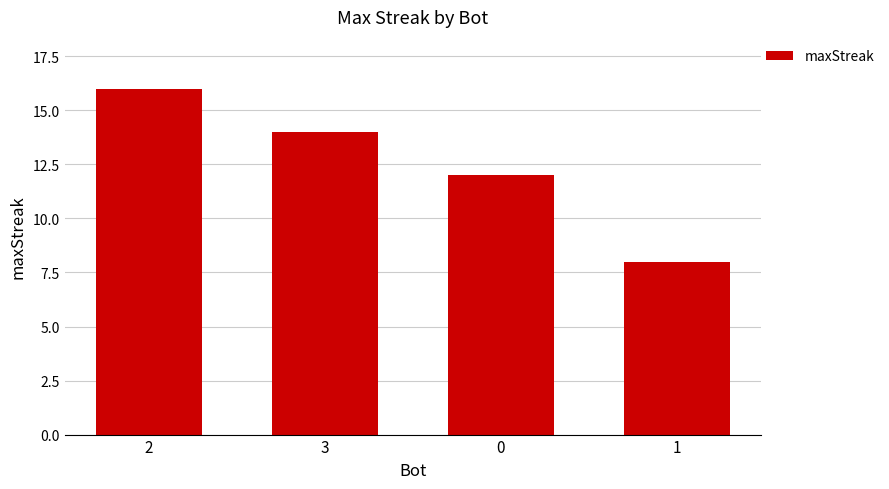

Approximately how many times larger is the value at 3 compared to 0?

1.2